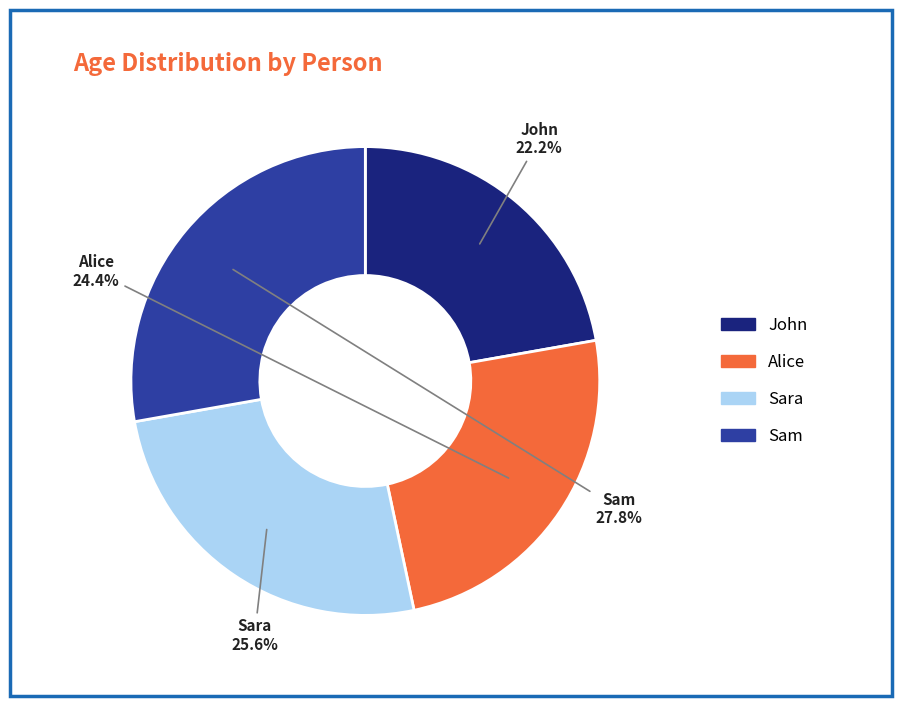

To the nearest percent, what is the difference between the largest and smallest slice percentages?

6%